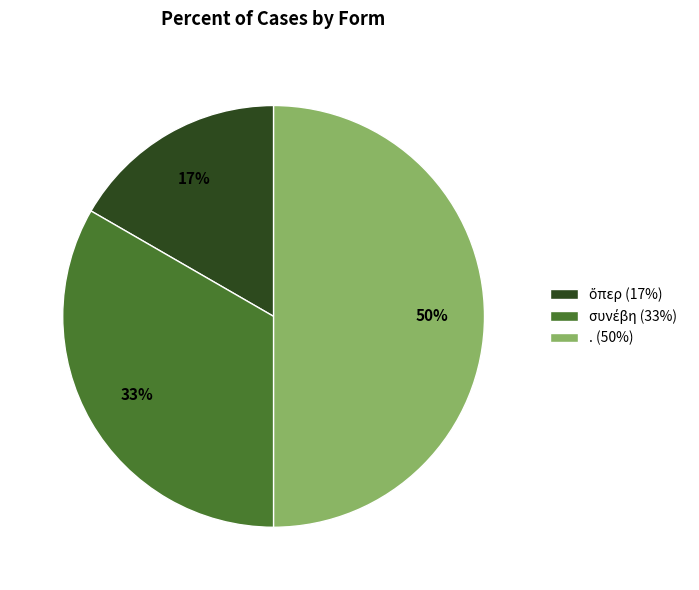

The . slice represents 50% of the pie. True or false?

True